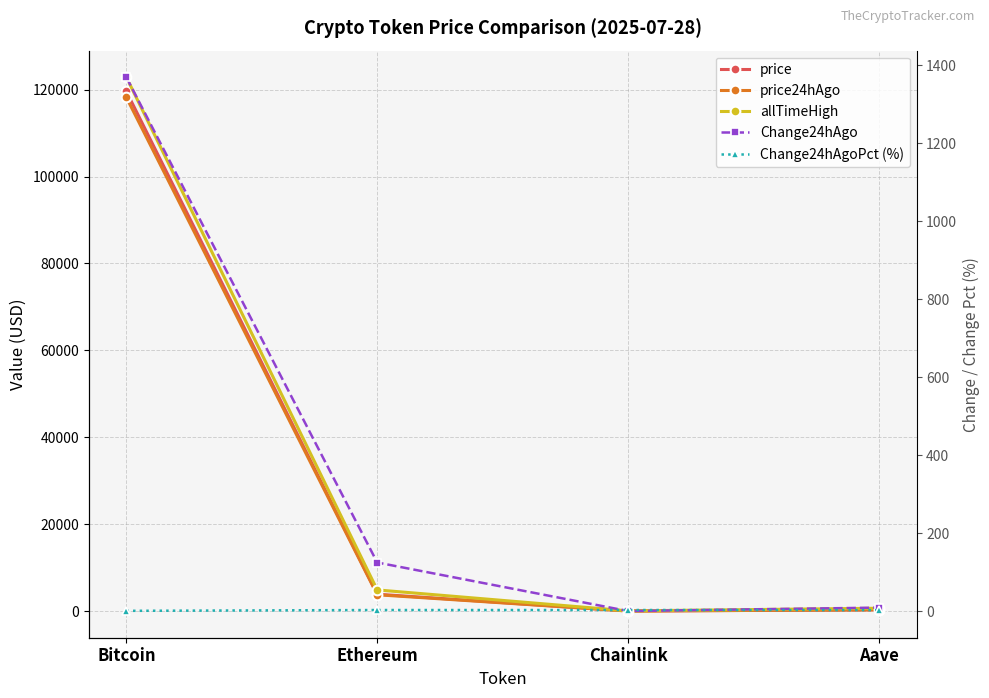

What is the total value across all series at Chainlink?

94.4